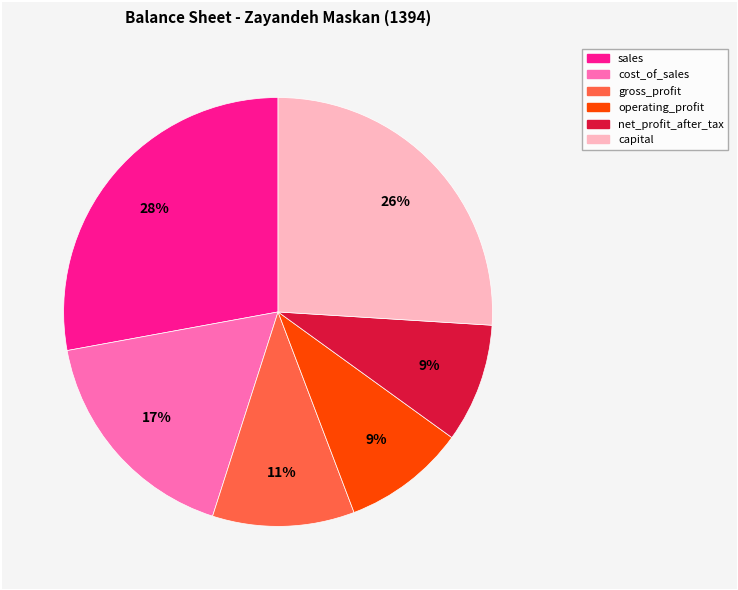

How many slices are in this pie chart?

6